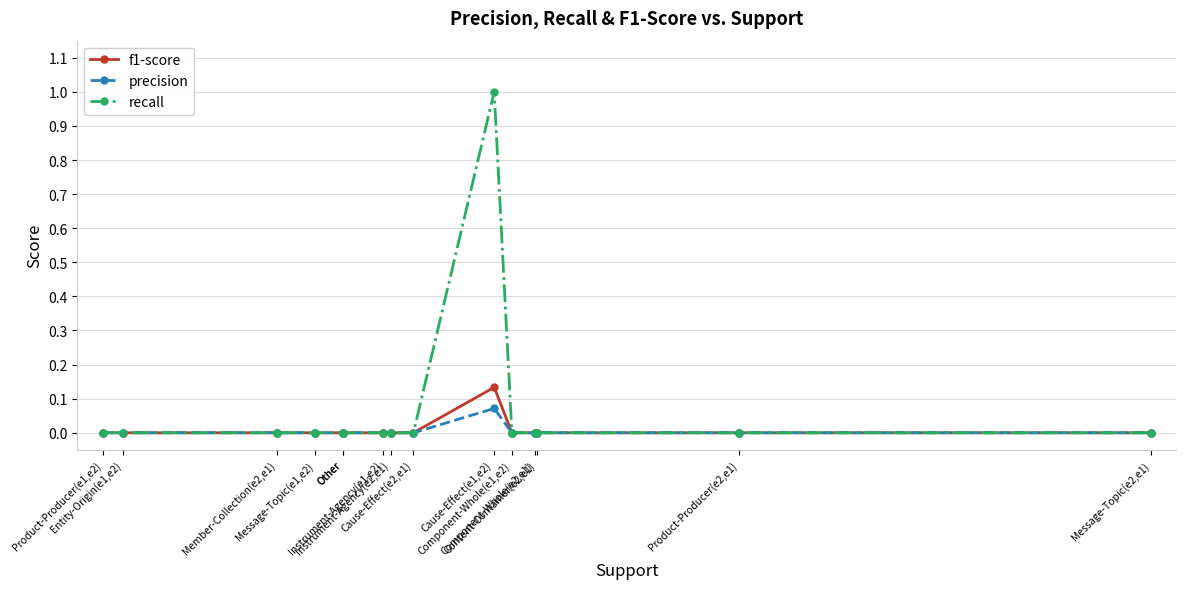

True or false: f1-score and recall cross at least once.

False